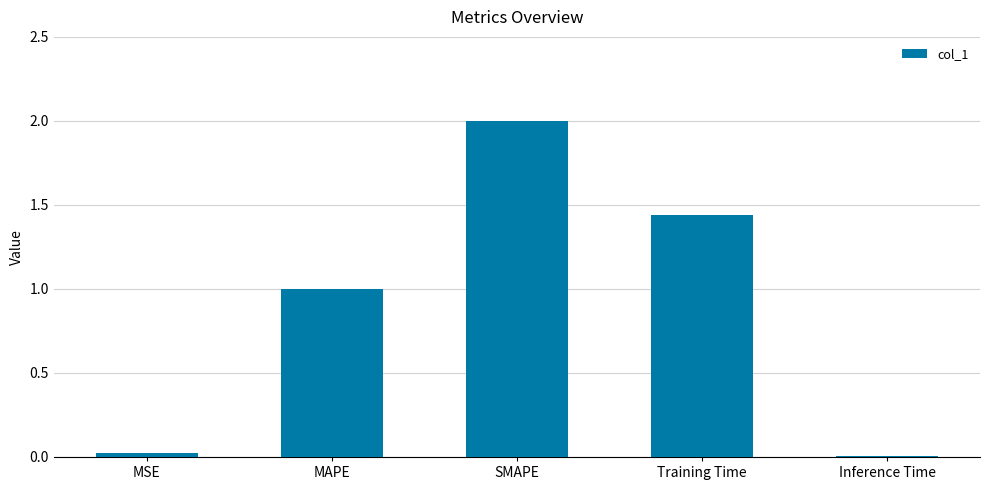

What position from the right is Inference Time?

1